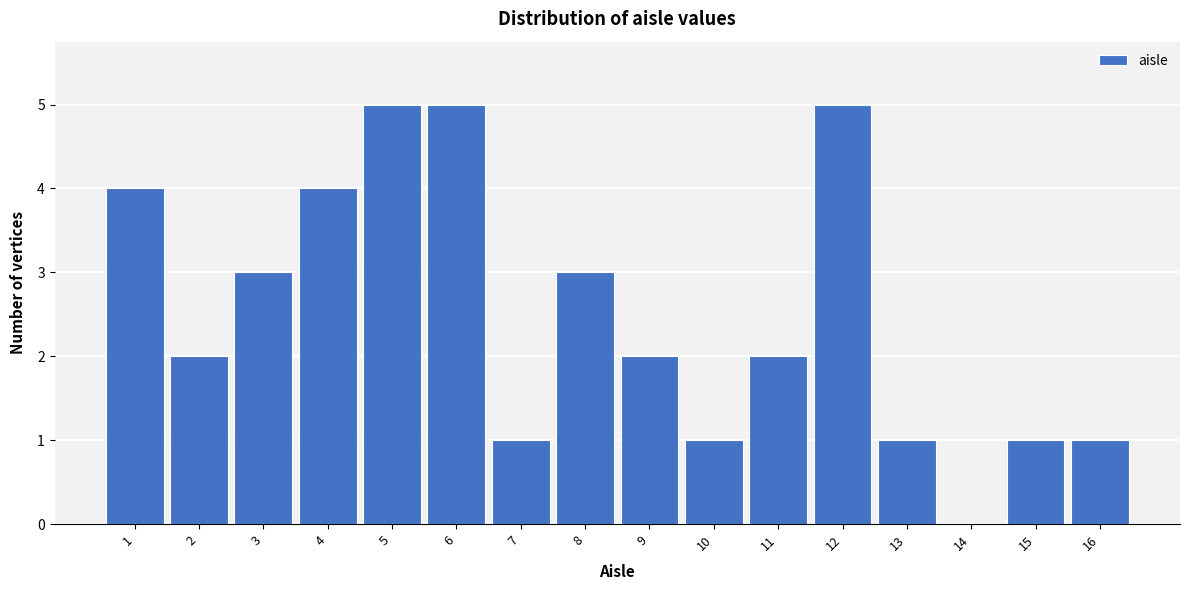

Reading left to right, list every bar in this chart as the range it spans on the x-axis followed by its height. The values are not printed on the chart, so give them approximately, as read against the axis.

0.5 to 1.5: 4
1.5 to 2.5: 2
2.5 to 3.5: 3
3.5 to 4.5: 4
4.5 to 5.5: 5
5.5 to 6.5: 5
6.5 to 7.5: 1
7.5 to 8.5: 3
8.5 to 9.5: 2
9.5 to 10.5: 1
10.5 to 11.5: 2
11.5 to 12.5: 5
12.5 to 13.5: 1
13.5 to 14.5: 0
14.5 to 15.5: 1
15.5 to 16.5: 1